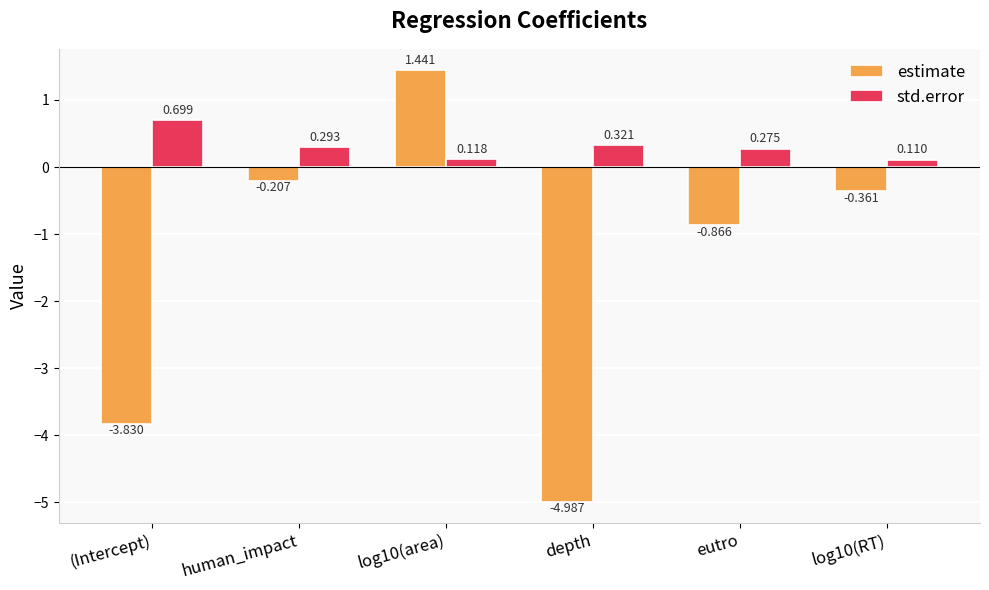

What is the label of the 5th bar from the left?

eutro